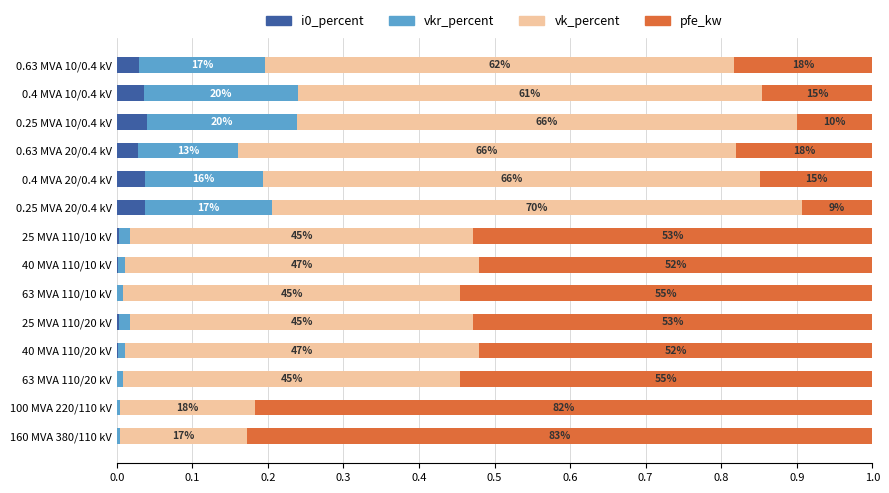

What is the average value of the vkr_percent series?

0.1